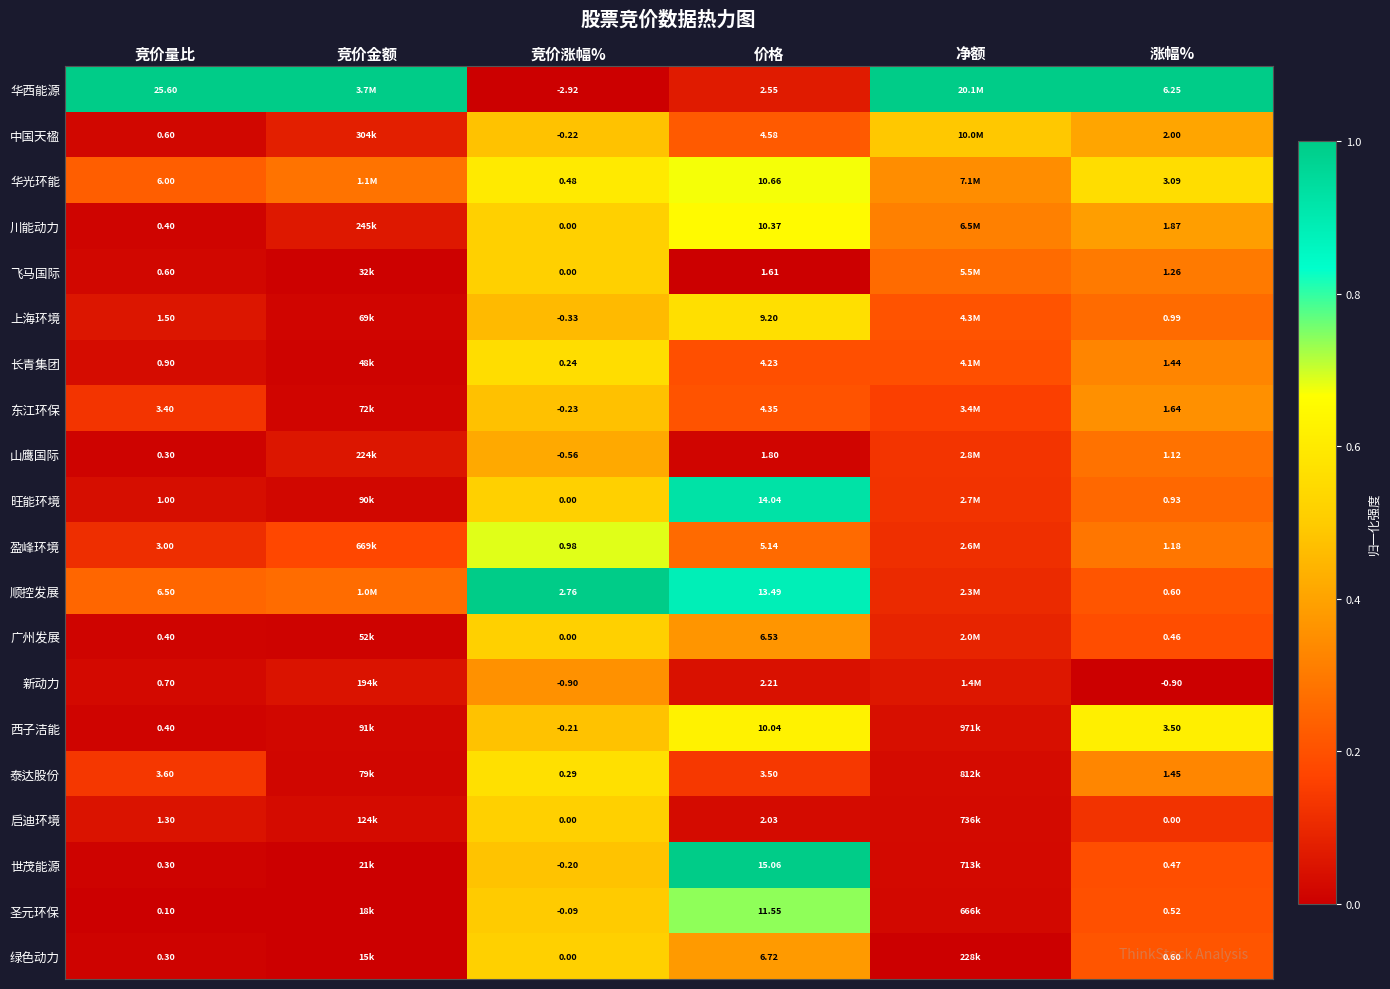

The 盈峰环境 series shows 0.4 at 涨幅%. True or false?

False